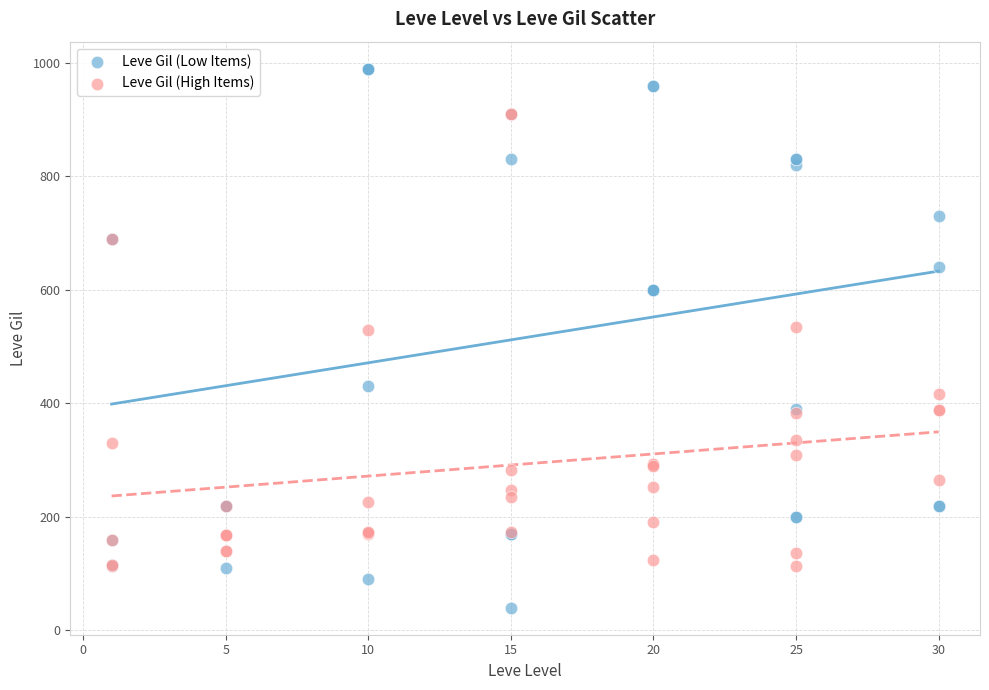

Which series reaches the maximum Y coordinate?

Leve Gil (Low Items)